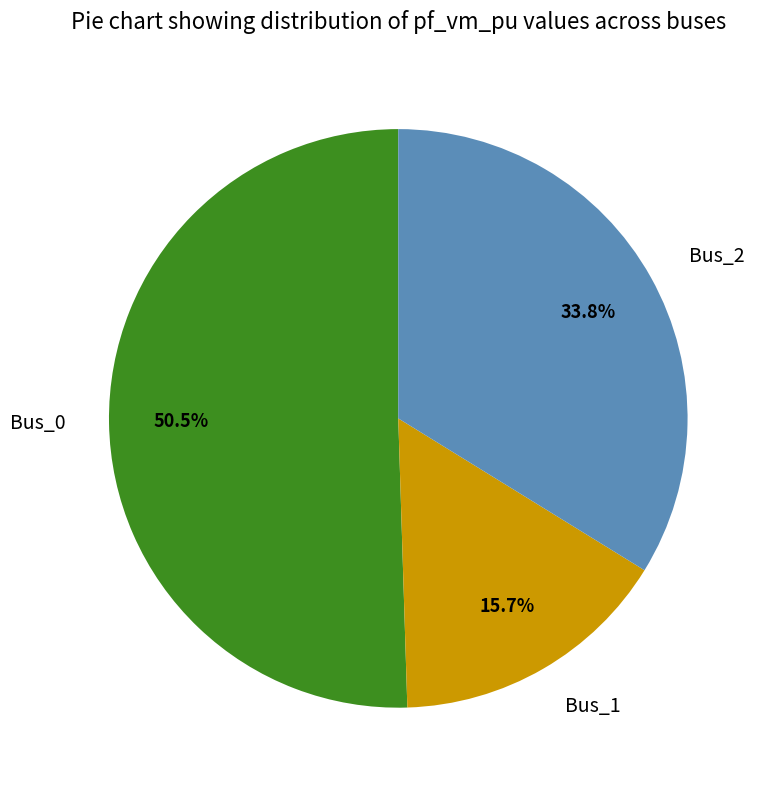

Rank the categories by value from lowest to highest.

Bus_1, Bus_2, Bus_0